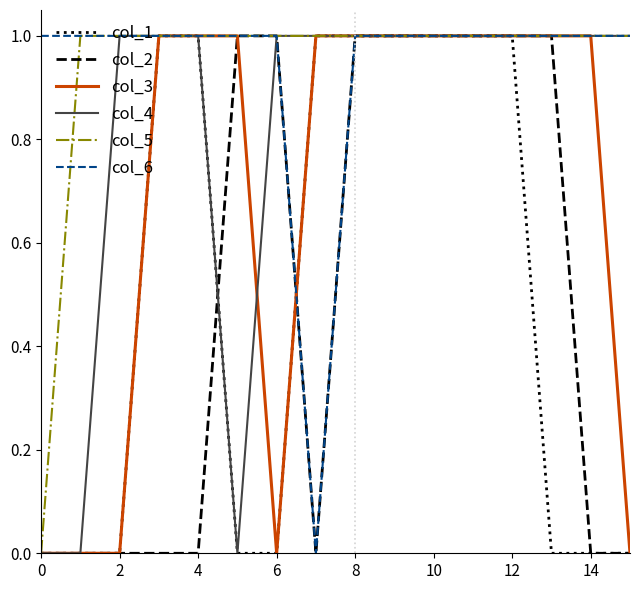

What are all the series names shown in the legend?

col_1, col_2, col_3, col_4, col_5, col_6